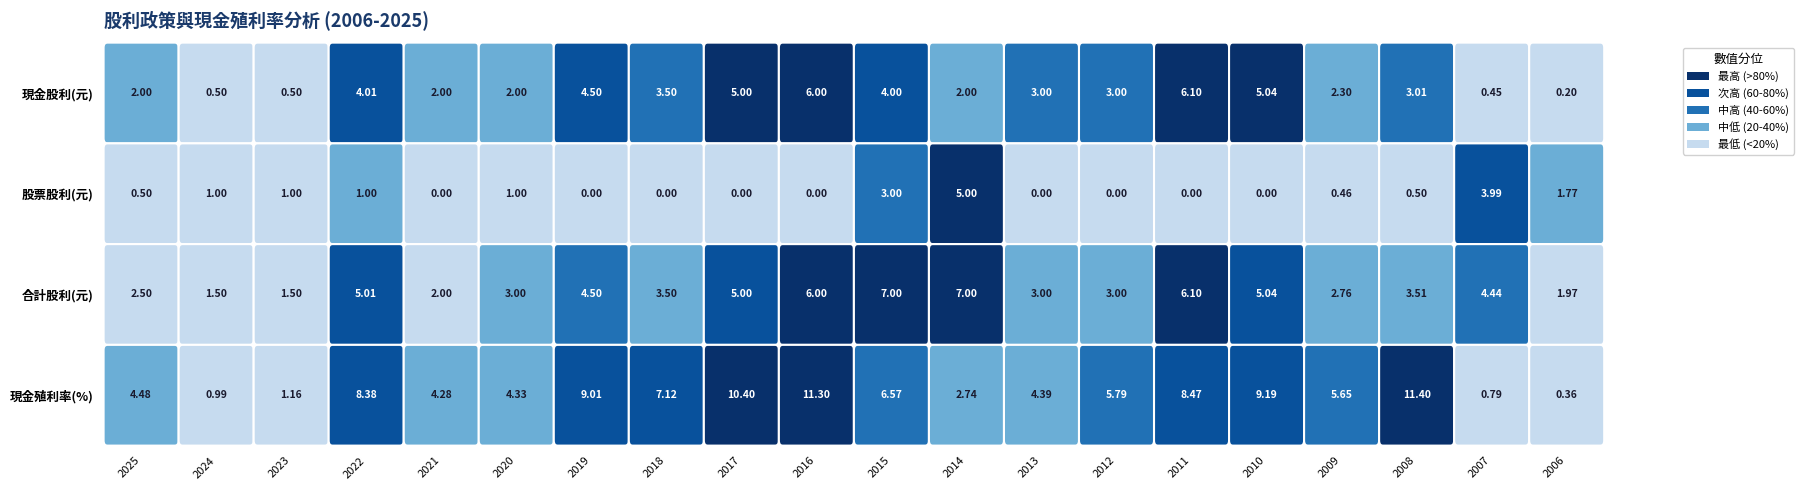

What is the difference between the 股票股利 values at 2008 and 2021?

0.5